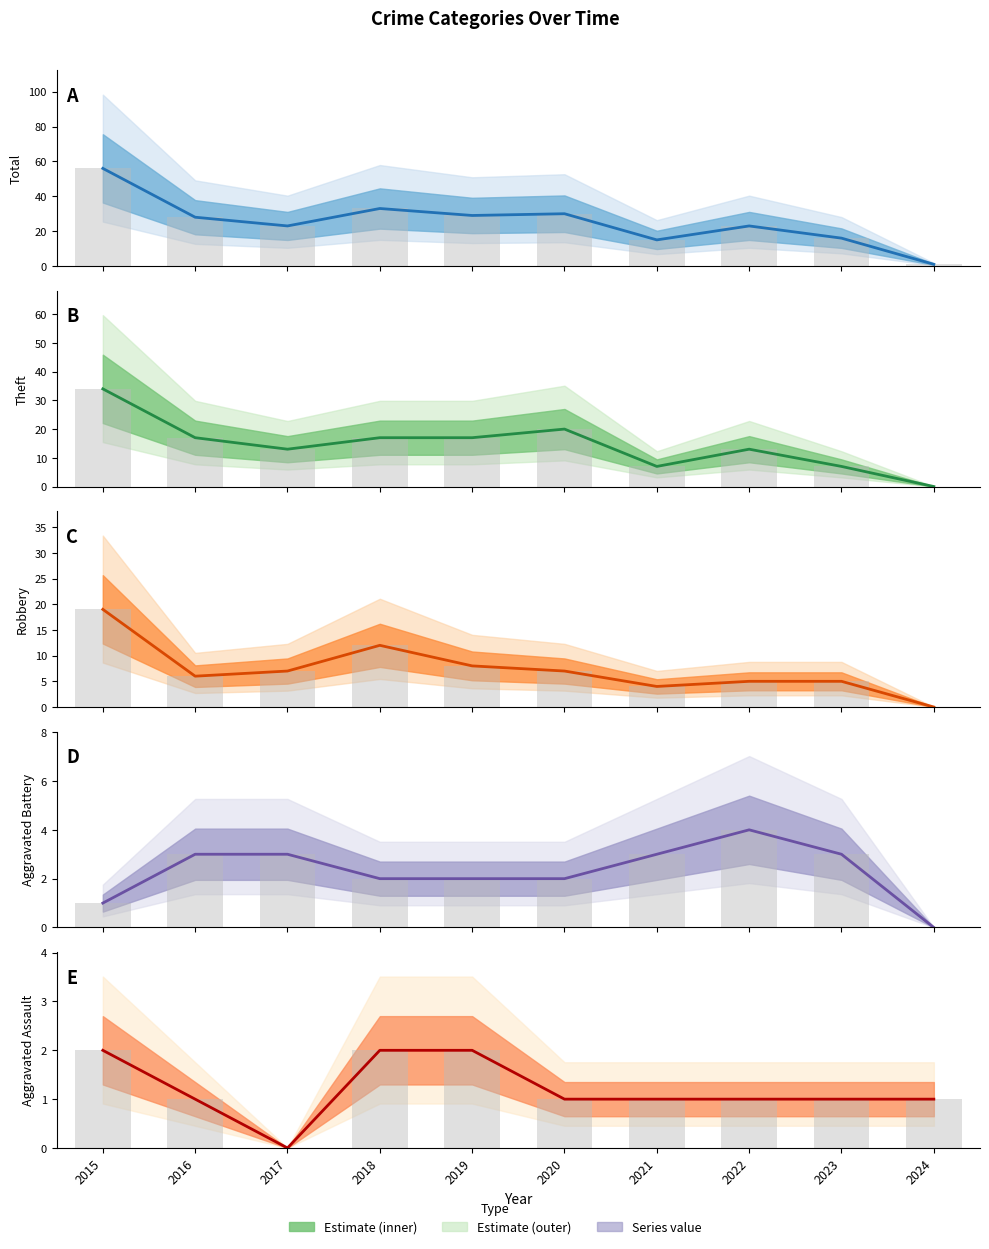

What is the value of the Aggravated Battery bar at the 9th from the left?

3